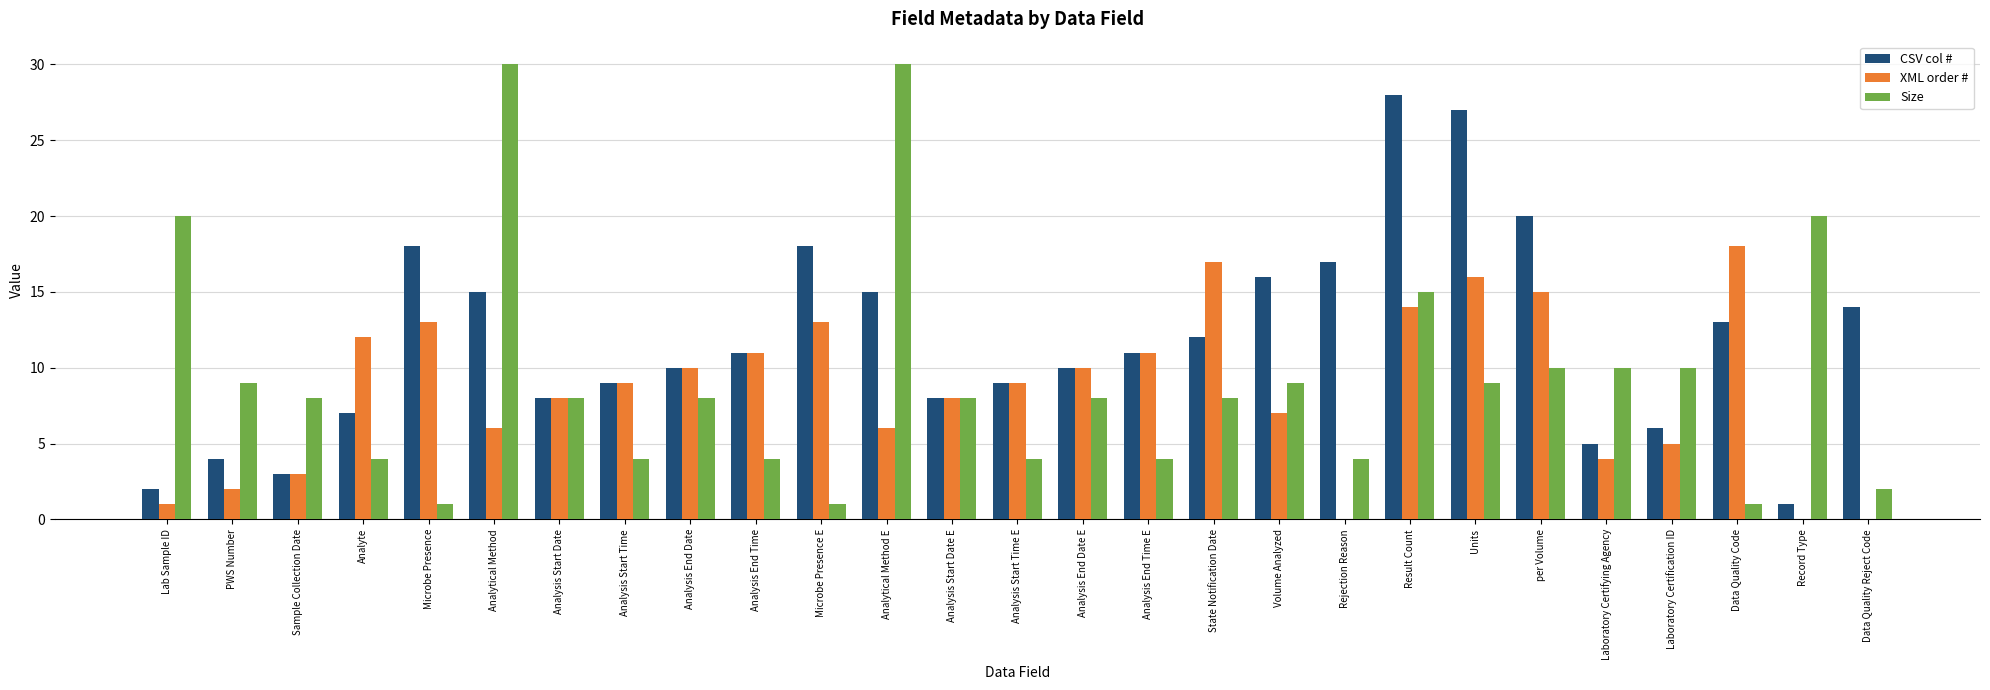

Is it true that XML order # equals 0 at Data Quality Reject Code?

True